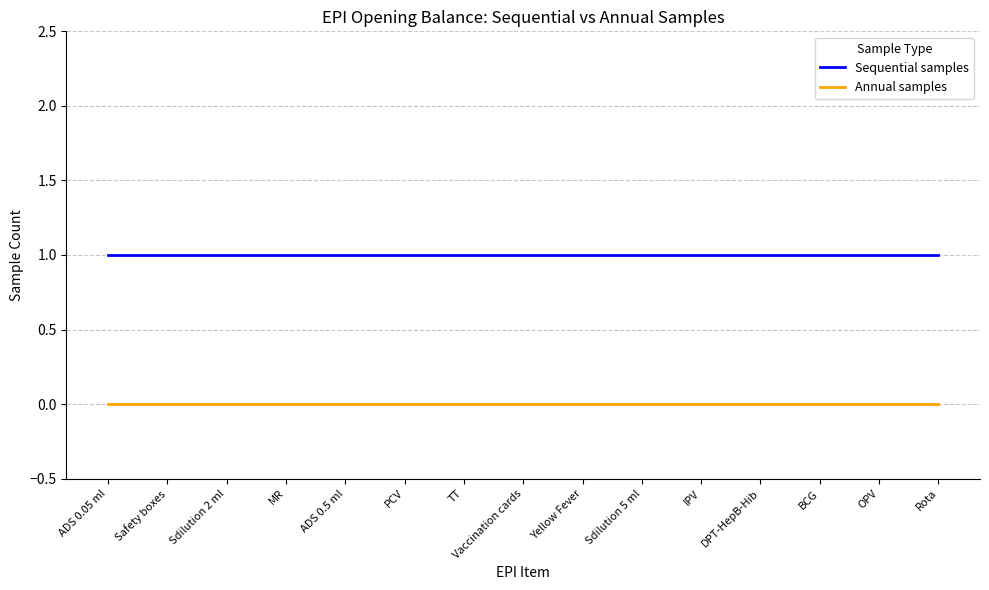

Reading left to right, extract all data points from this chart.

Sequential samples: 1	1	1	1	1	1	1	1	1	1	1	1	1	1	1
Annual samples: 0	0	0	0	0	0	0	0	0	0	0	0	0	0	0